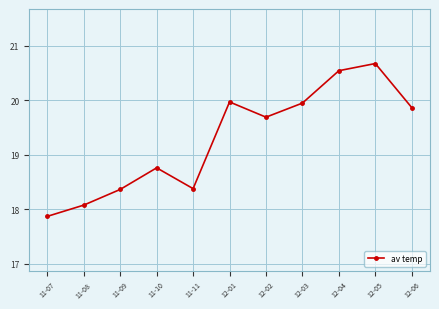

What is the difference between the values at 11-09 and 11-10?

0.4